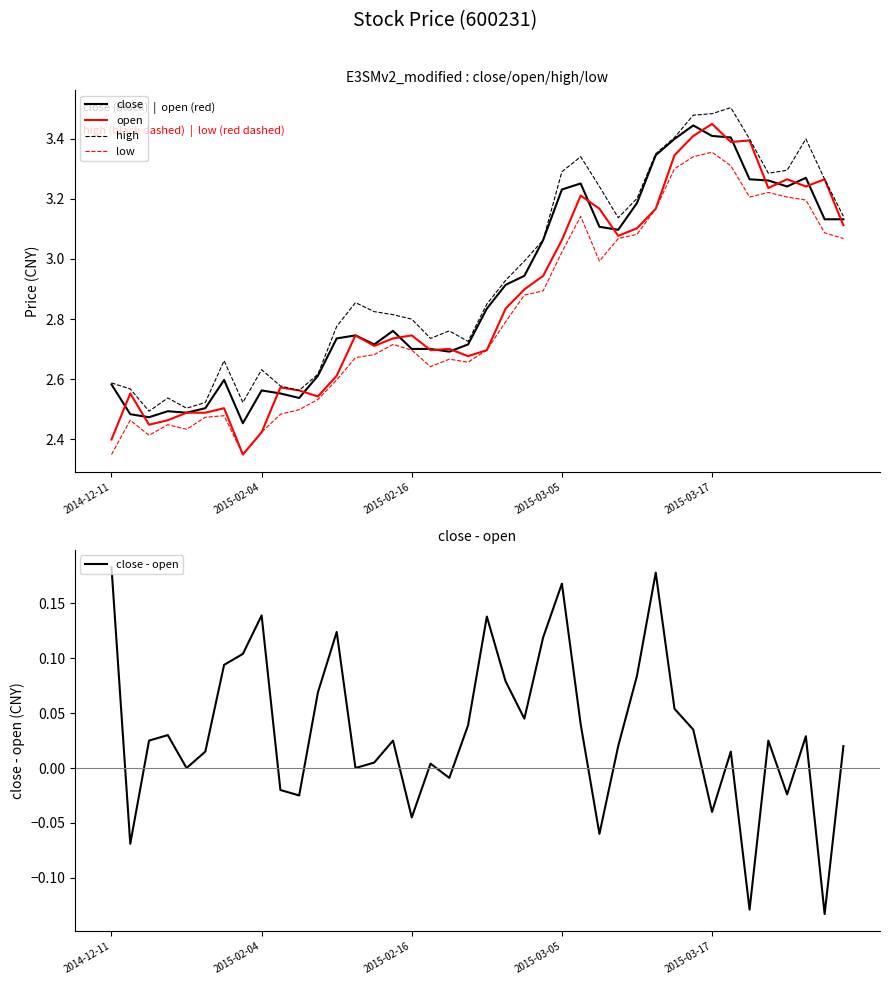

Where is low nearest to the value 2?

2014-12-11